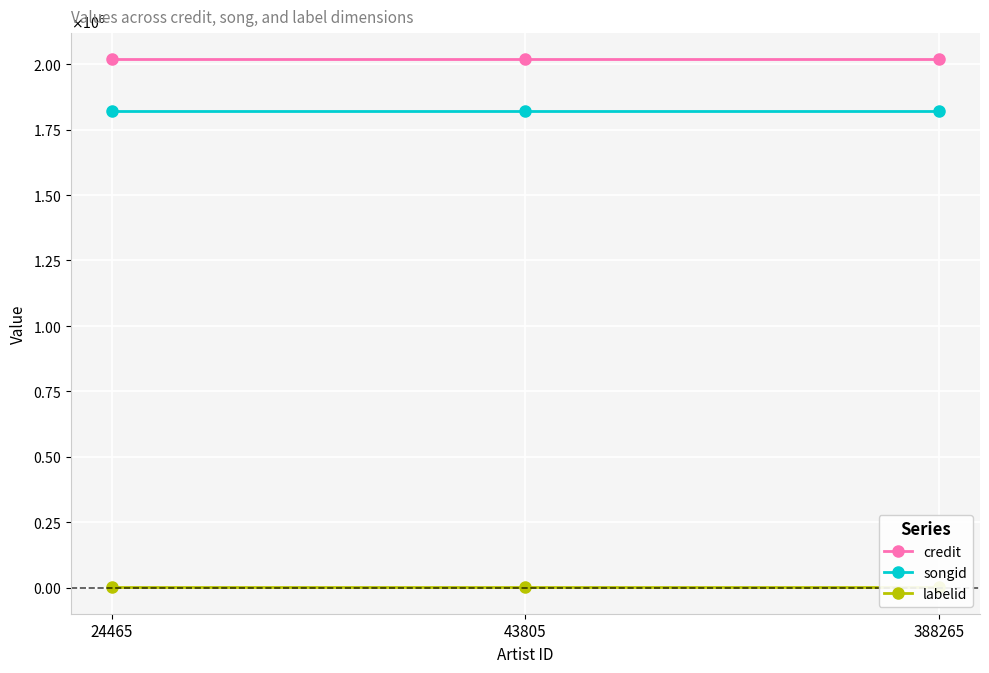

What is the minimum value for labelid?

1205